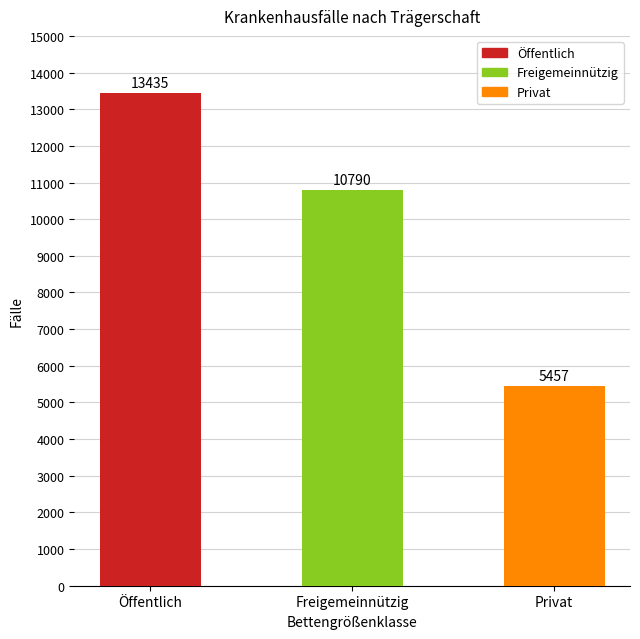

What is the label of the 2nd bar from the right?

Freigemeinnützig